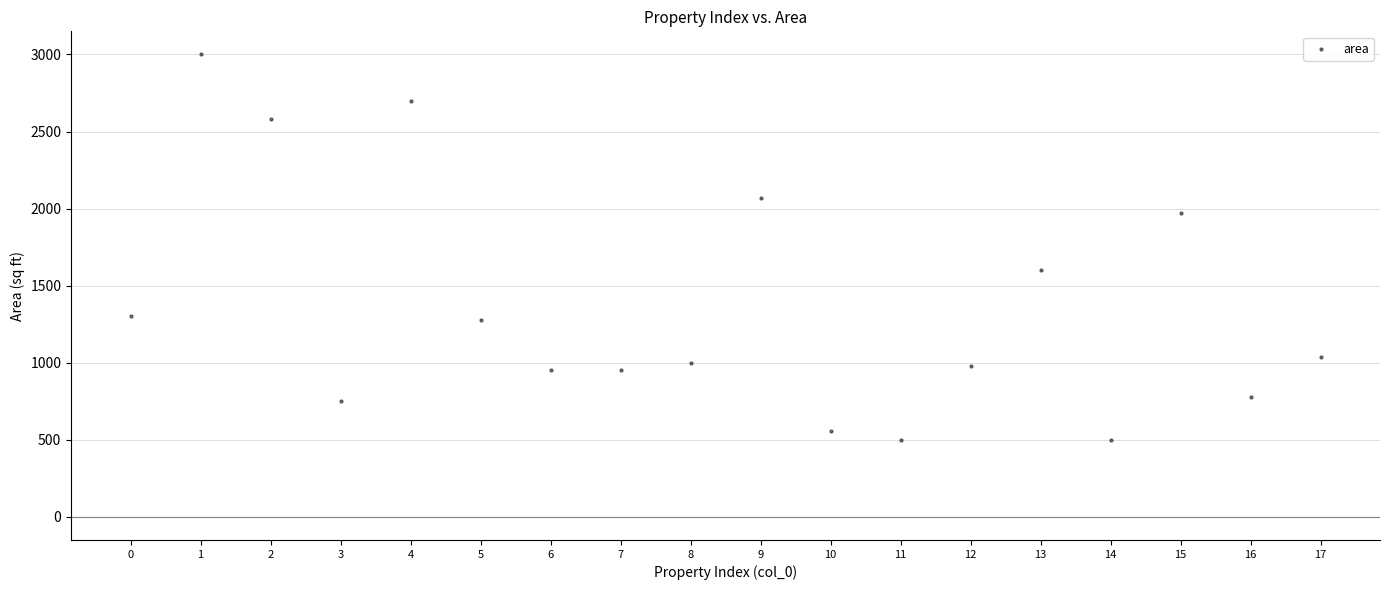

What Y value in the scatter plot is closest to 1750?

1600